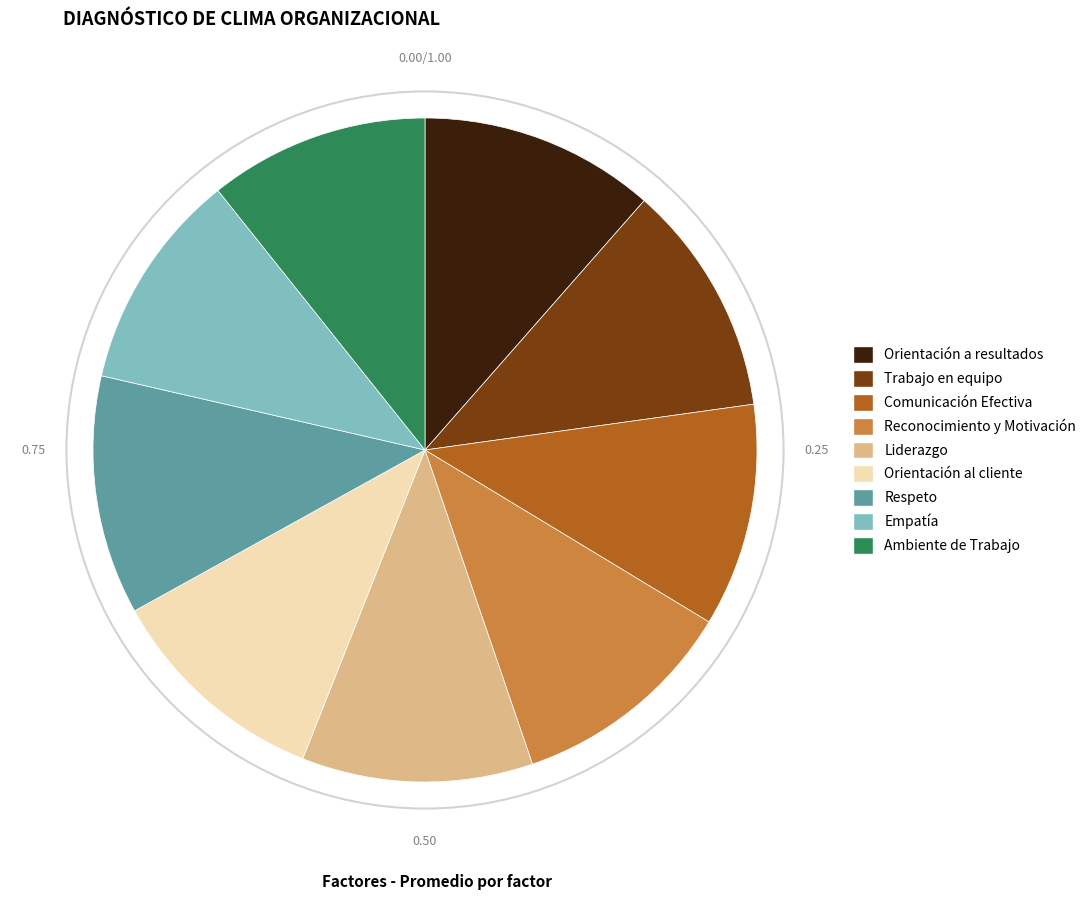

True or false: Ambiente de Trabajo accounts for 11% of the total.

True